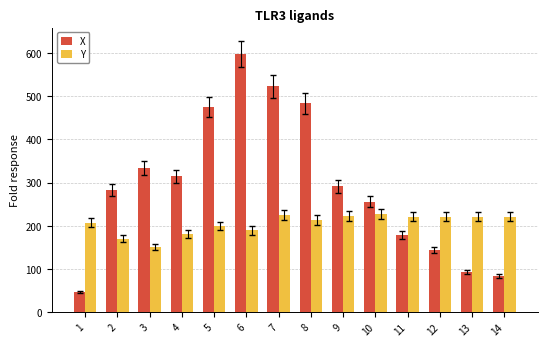

The value of X at 9 is 291.5. True or false?

True